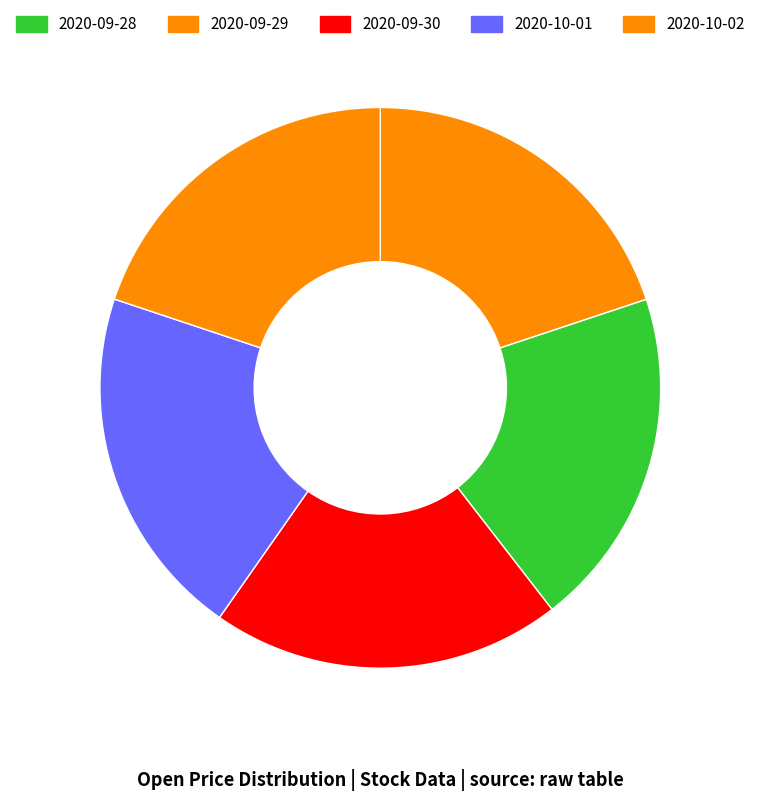

Is there a majority slice in this chart?

No